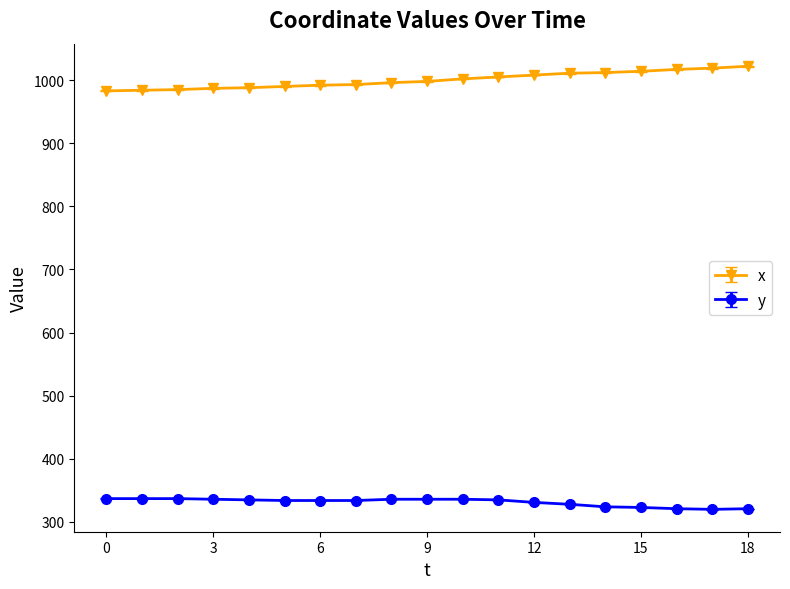

What is the value of the x point at the 8th from the left?

993